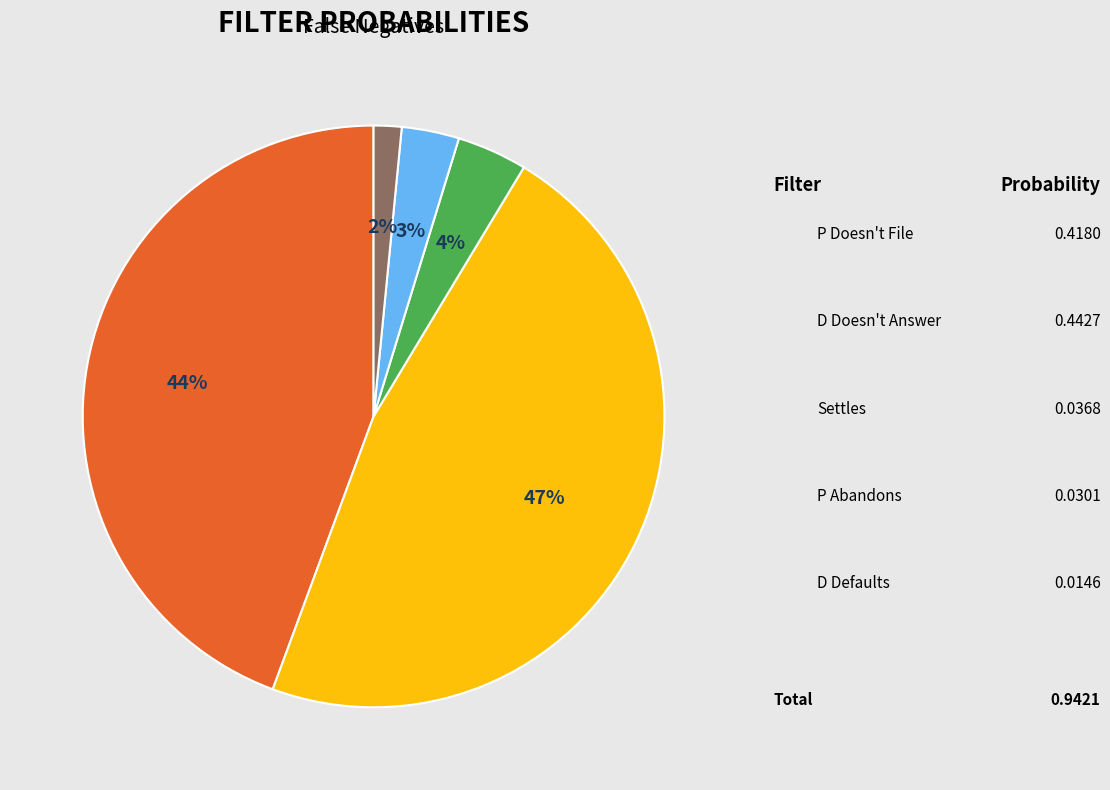

To the nearest percent, what is the difference between the largest and smallest slice percentages?

45%